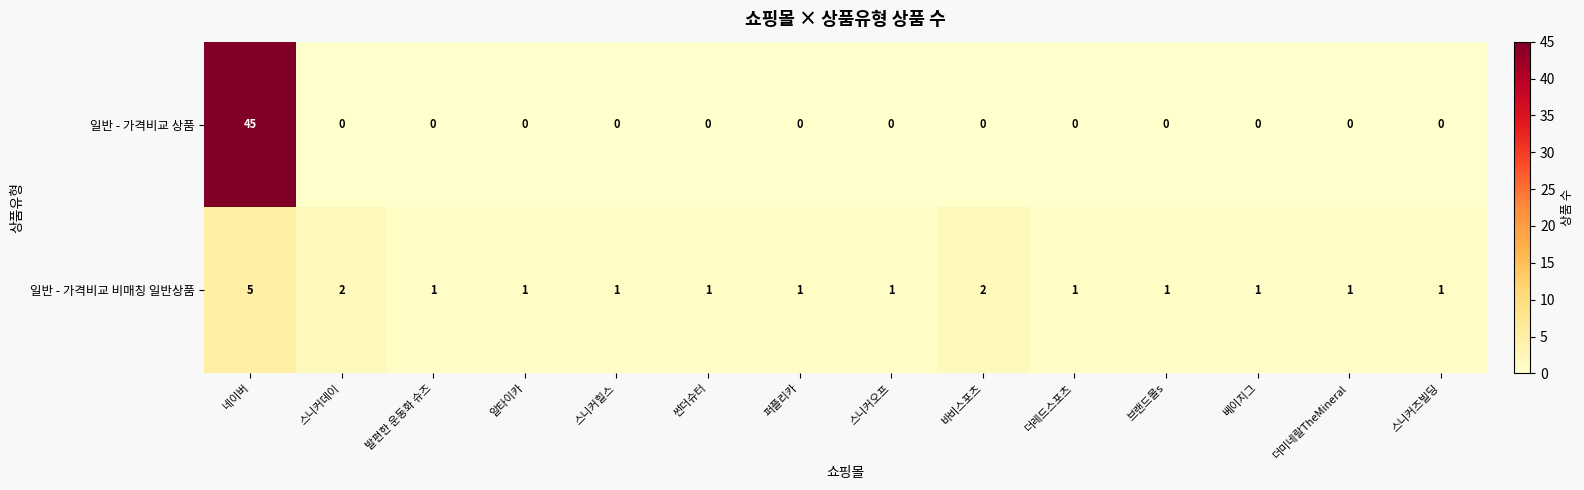

What is the difference between the maximum and minimum values in the 일반 - 가격비교 비매칭 일반상품 series?

4